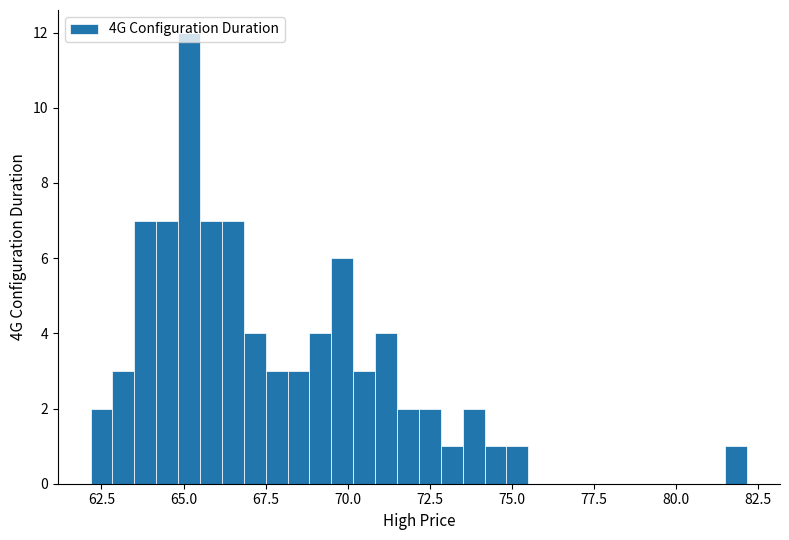

Around what value on the x-axis is the tallest bar? Give the approximate position of its centre, as read against the axis.

65.0